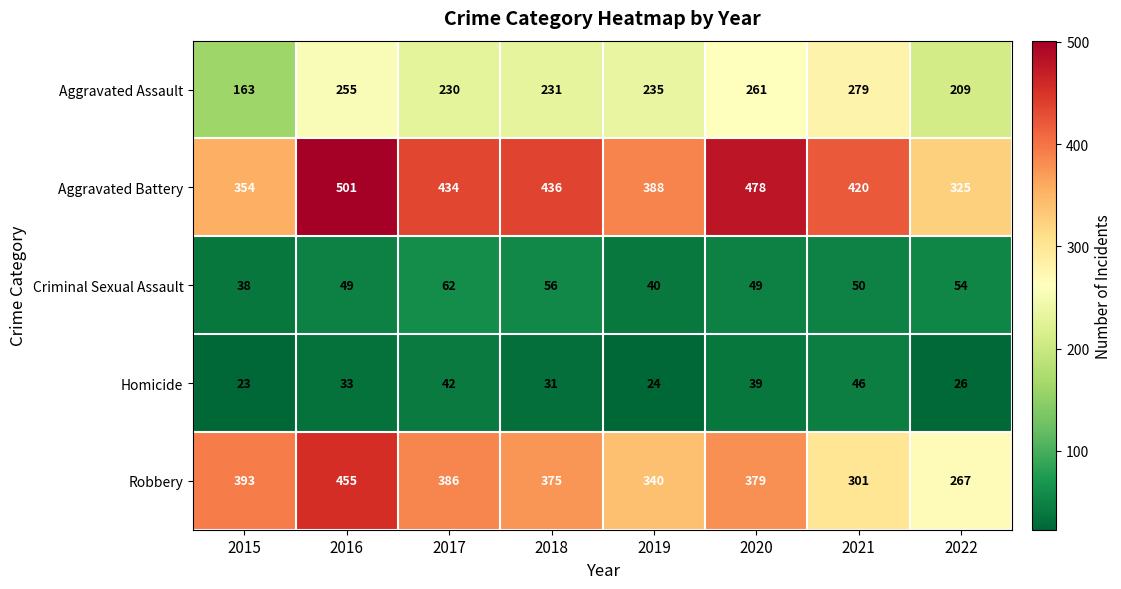

At which category does the chart reach its peak across all series?

2016